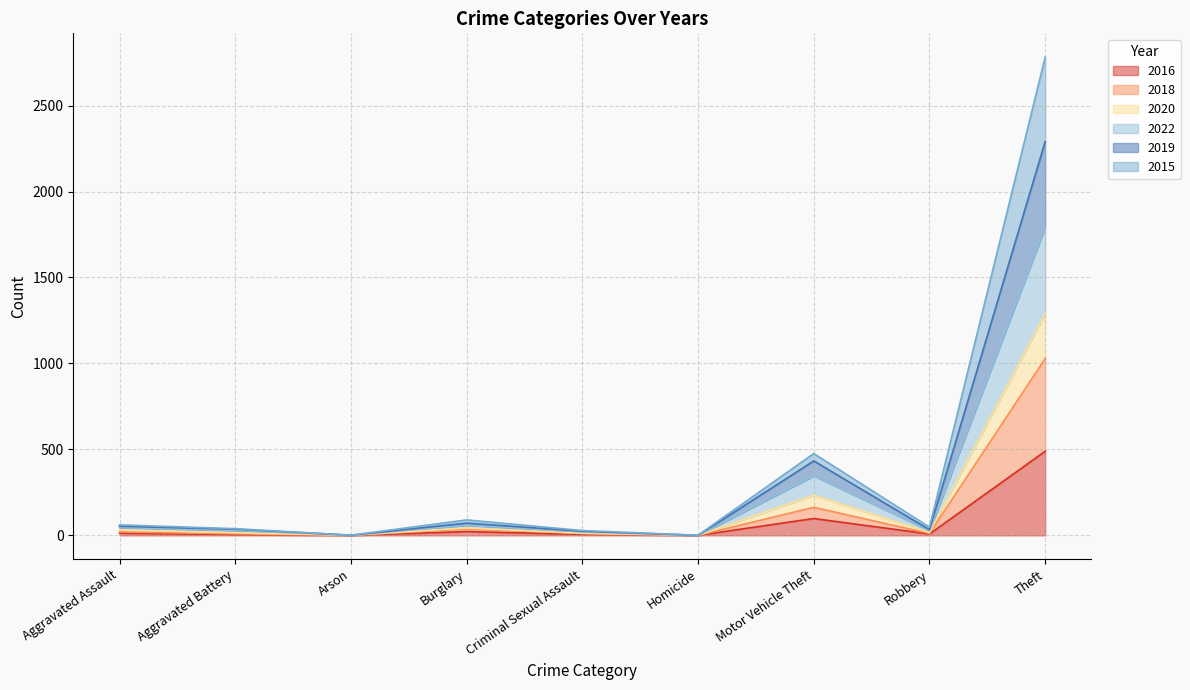

At which category is the sum across all series the highest?

Theft